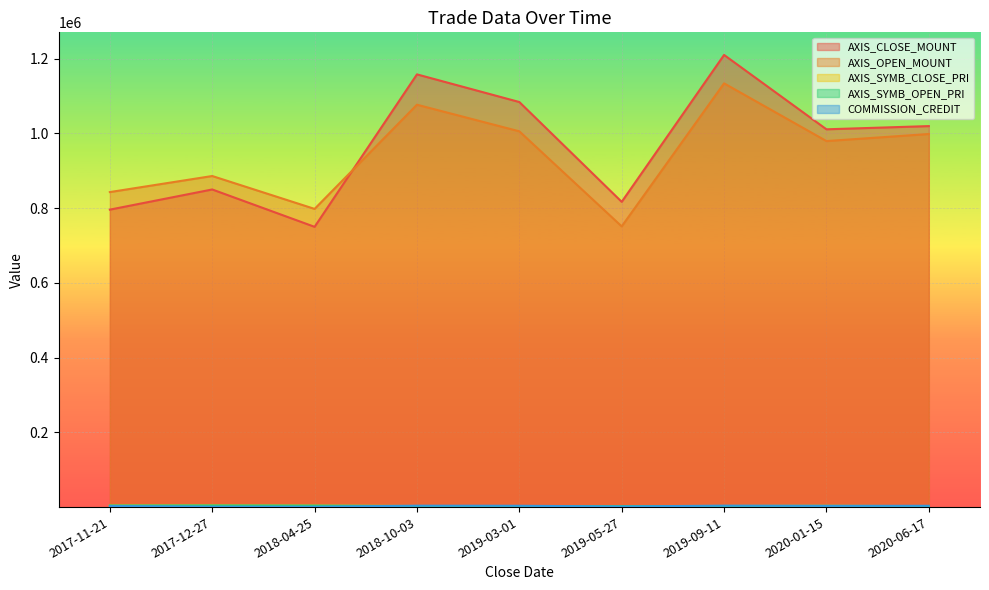

What are all the series names shown in the legend?

AXIS_CLOSE_MOUNT, AXIS_OPEN_MOUNT, AXIS_SYMB_CLOSE_PRI, AXIS_SYMB_OPEN_PRI, COMMISSION_CREDIT